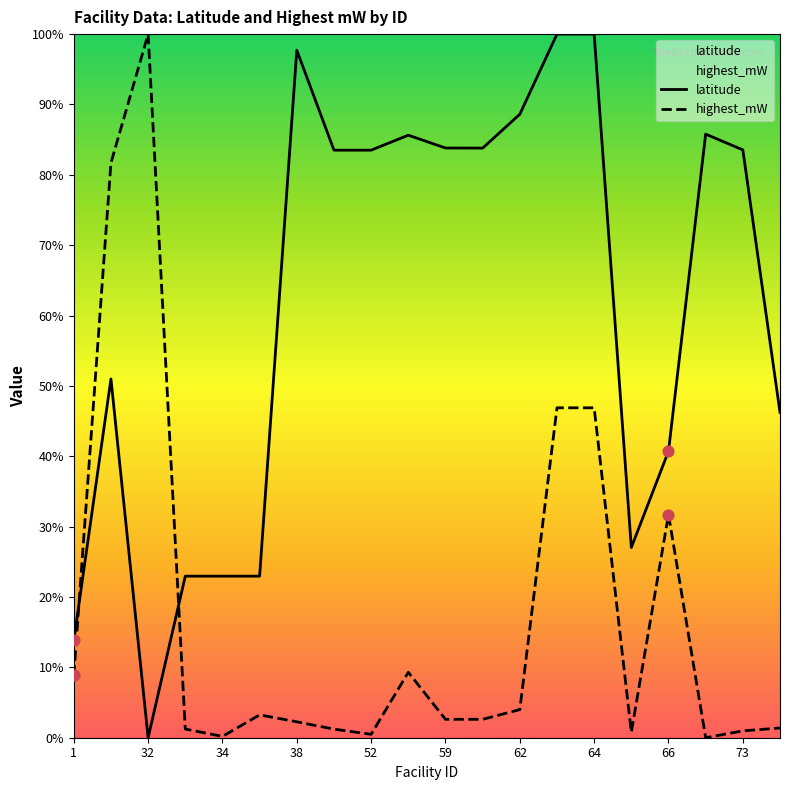

Which series contains the lowest Y value?

latitude